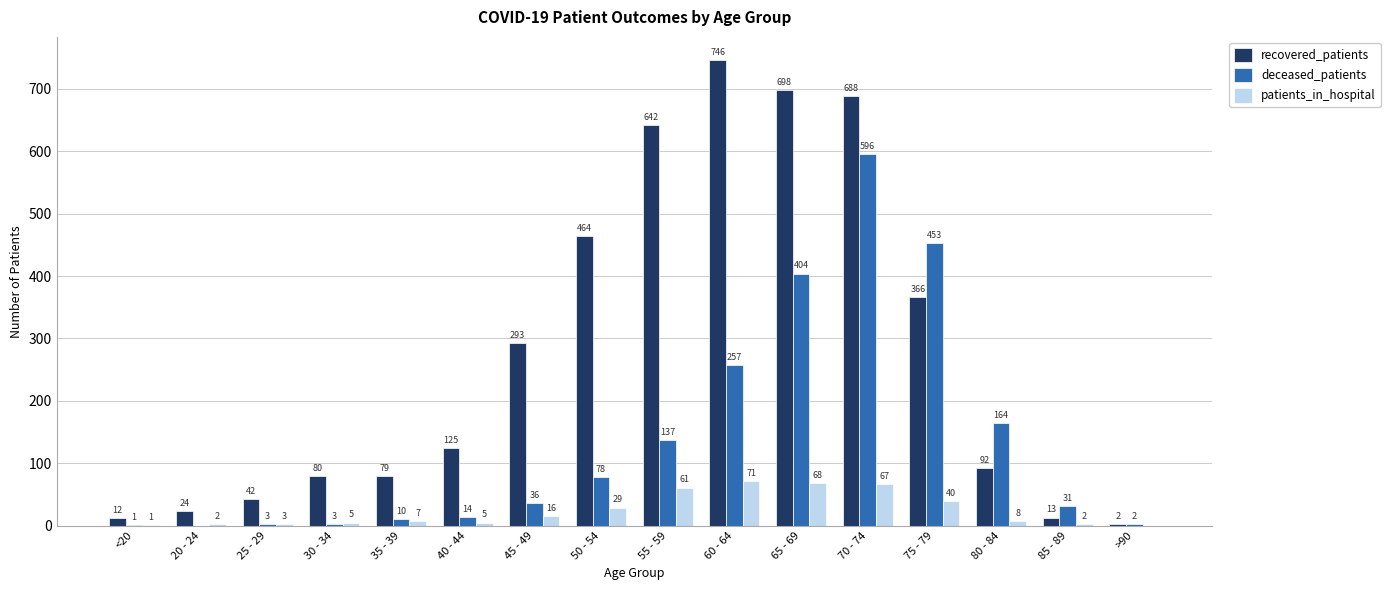

What is the maximum value shown in the chart?

746